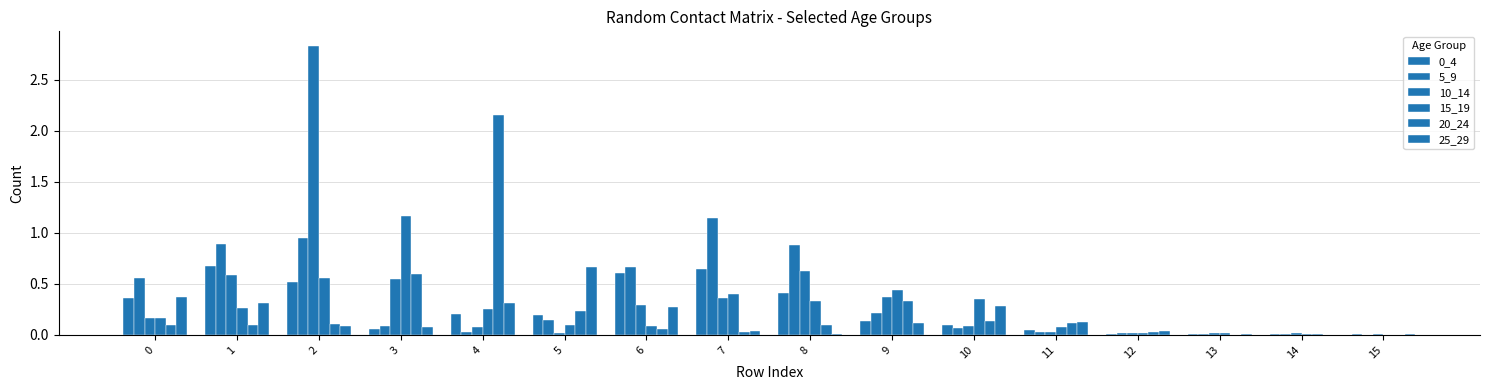

How many groups of bars are there?

16